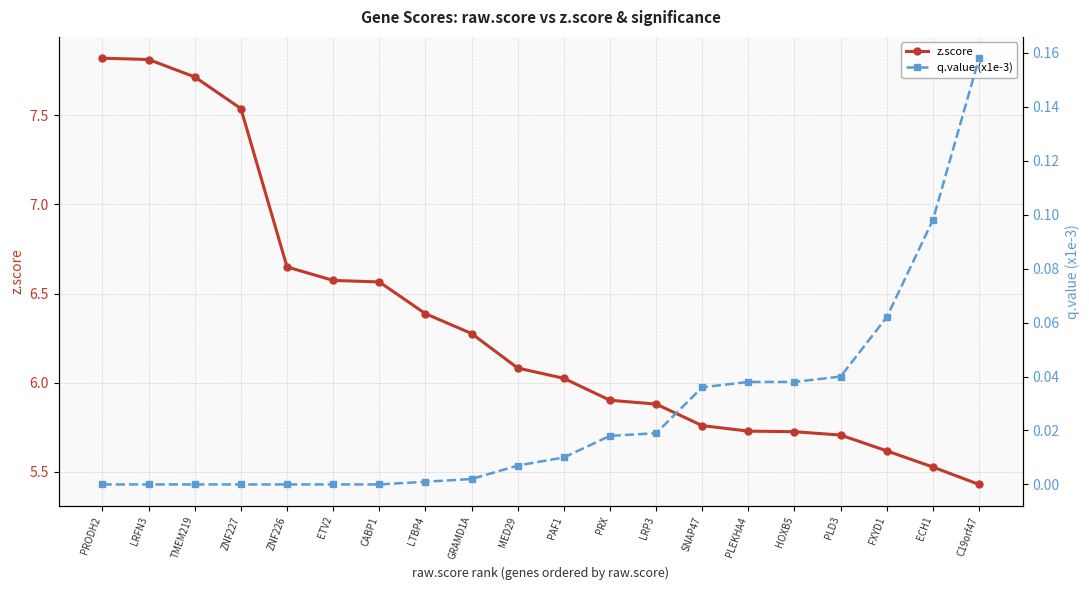

What is the sum of the z.score values at PLD3 and LTBP4?

12.1